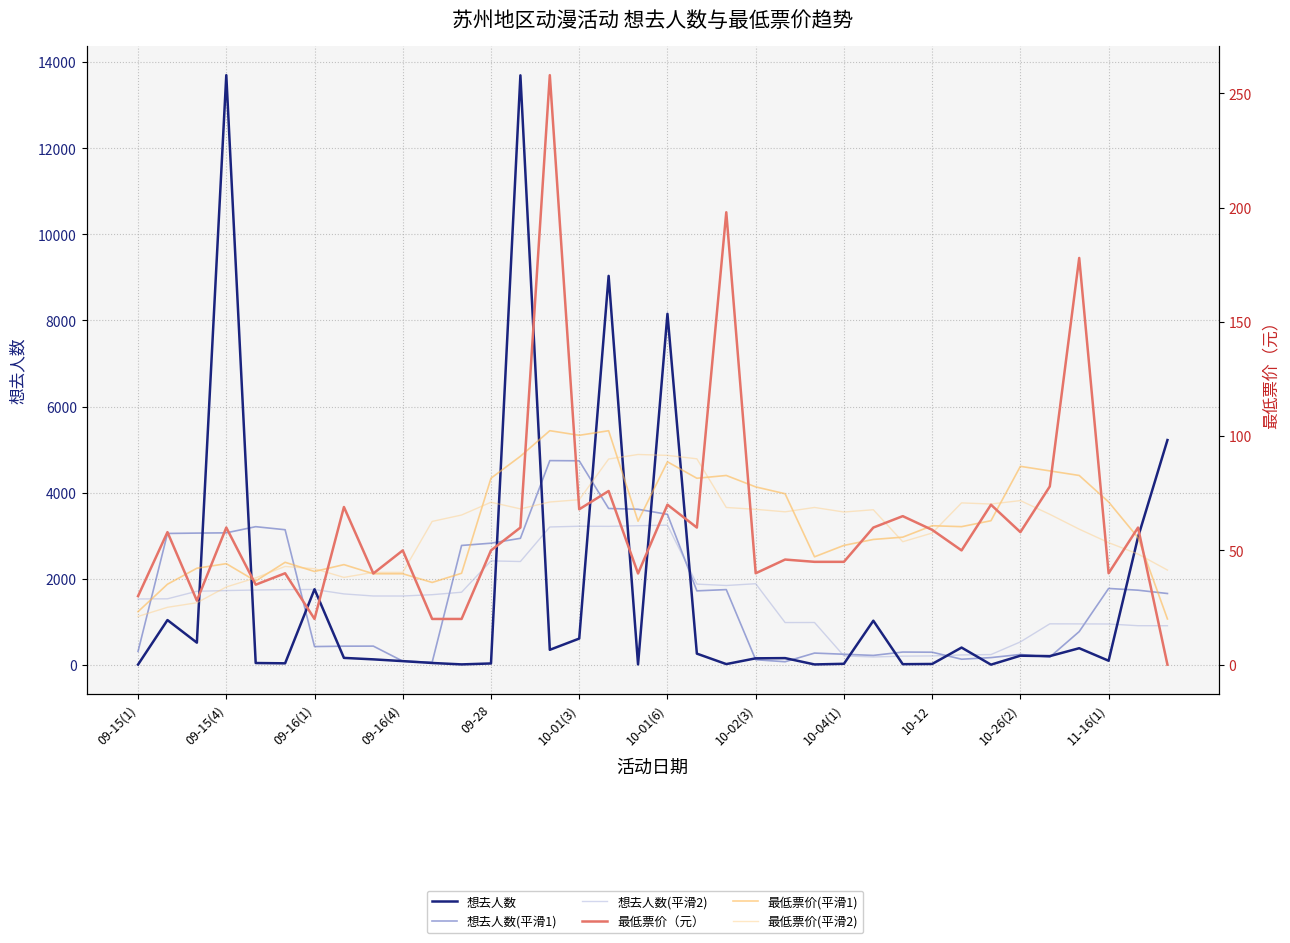

How many data points does each series have?

36